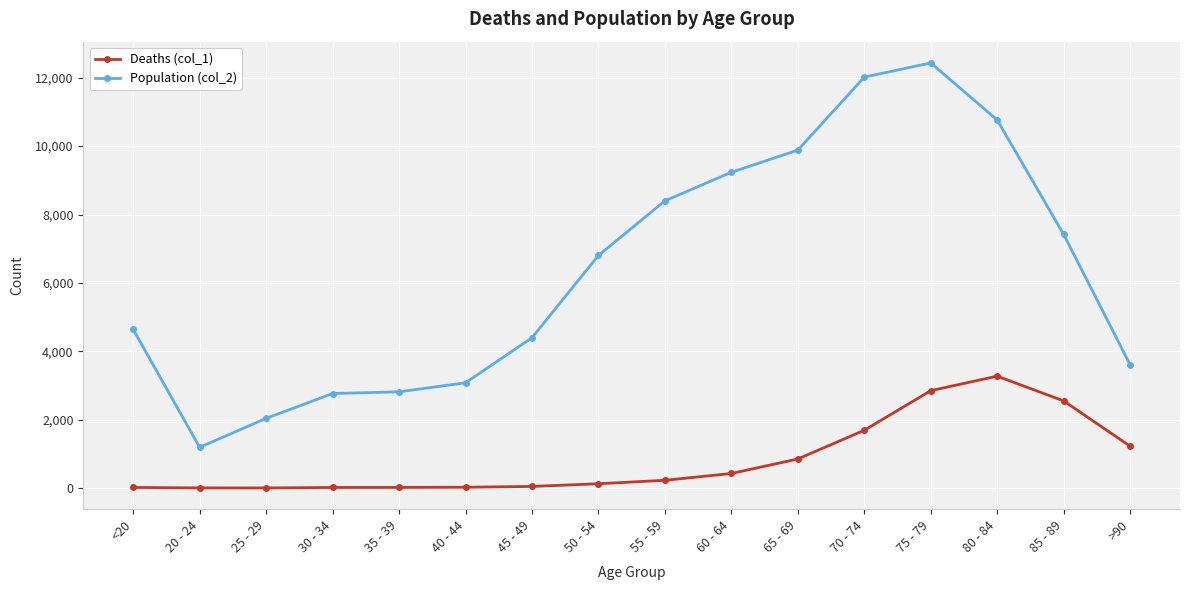

Between 60 - 64 and >90, which series saw the biggest shift?

Population (col_2)